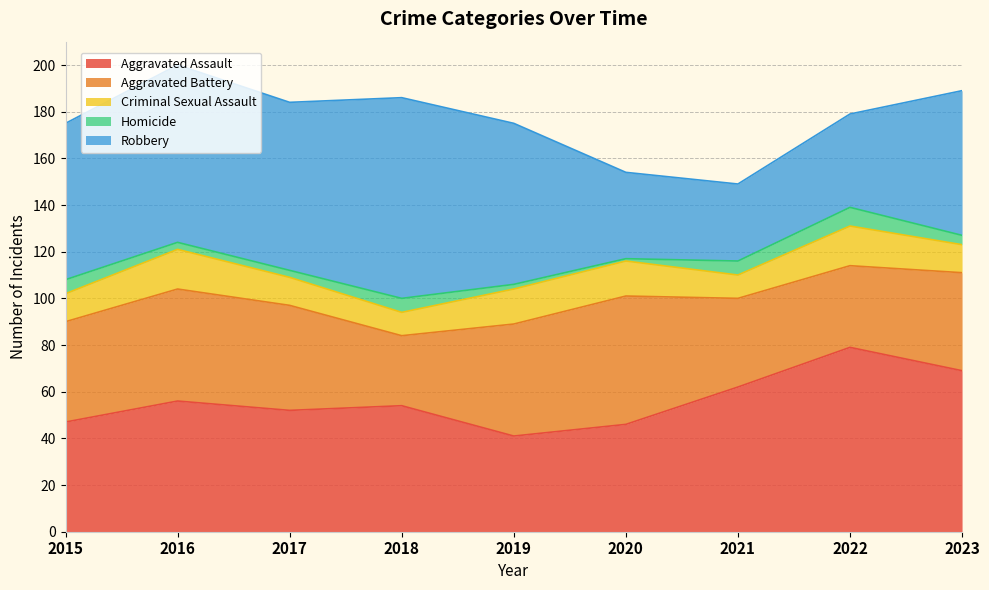

True or false: Robbery has more than 2 interior local peaks.

False